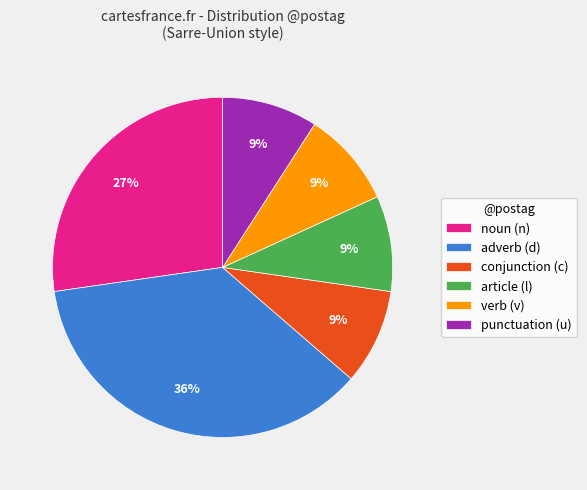

Do verb (v) and conjunction (c) together represent more than half of the pie?

No